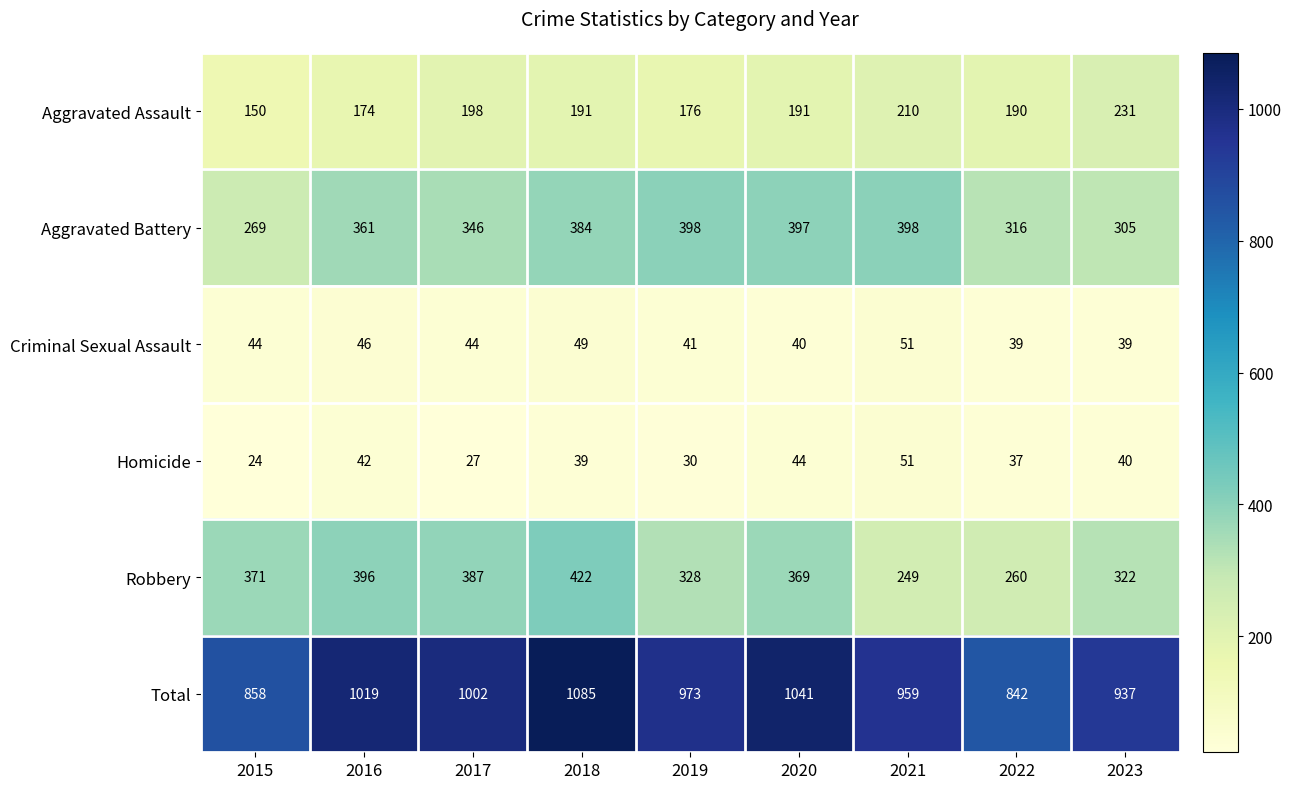

At which category does the chart reach its peak across all series?

2018